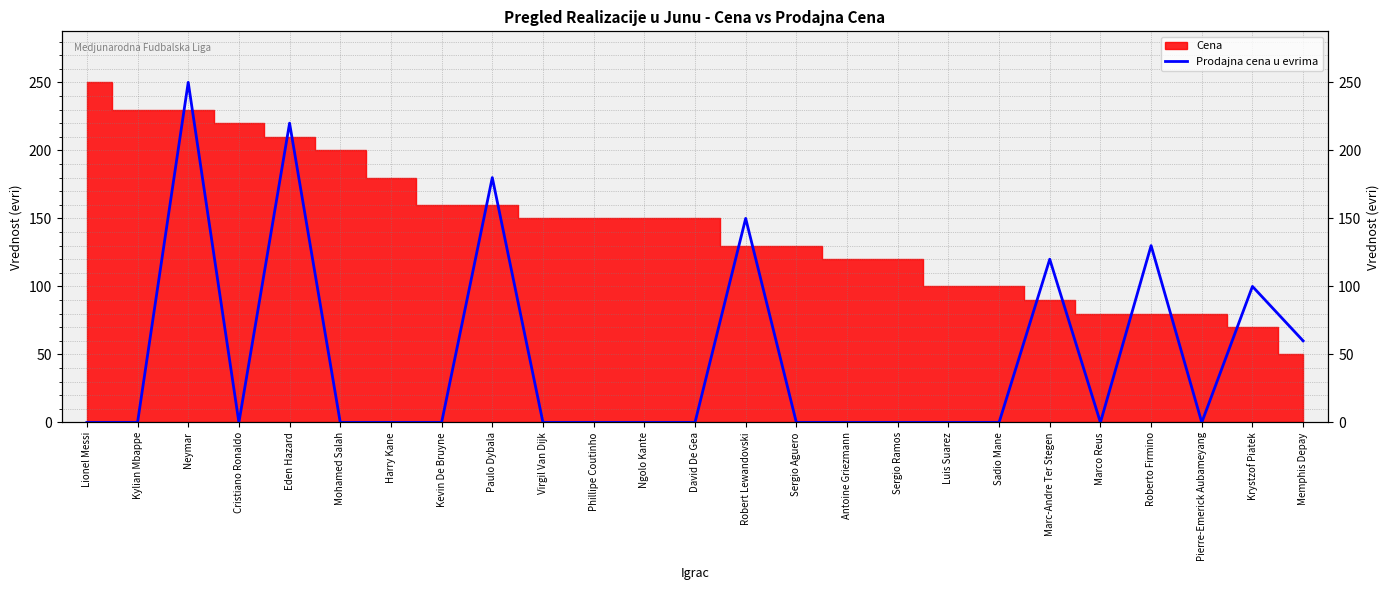

Rank the categories by value from highest to lowest.

Neymar, Eden Hazard, Paulo Dybala, Robert Lewandovski, Roberto Firmino, Marc-Andre Ter Stegen, Krystzof Piatek, Memphis Depay, Lionel Messi, Kylian Mbappe, Cristiano Ronaldo, Mohamed Salah, Harry Kane, Kevin De Bruyne, Virgil Van Dijk, Phillipe Coutinho, Ngolo Kante, David De Gea, Sergio Aguero, Antoine Griezmann, Sergio Ramos, Luis Suarez, Sadio Mane, Marco Reus, Pierre-Emerick Aubameyang